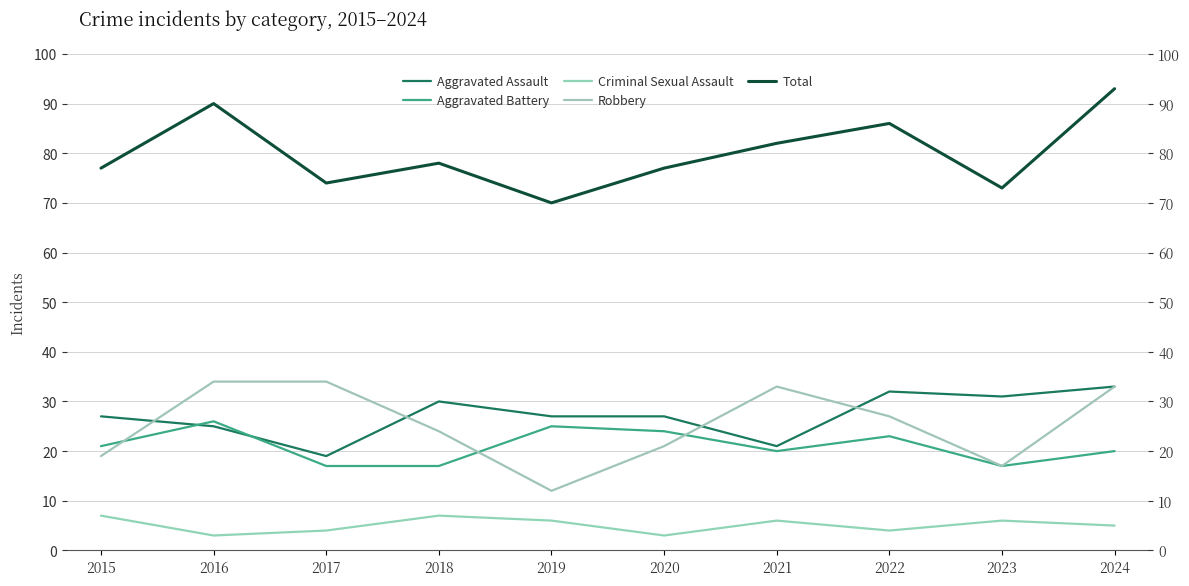

Which has a higher value, 2024 or 2021?

2024